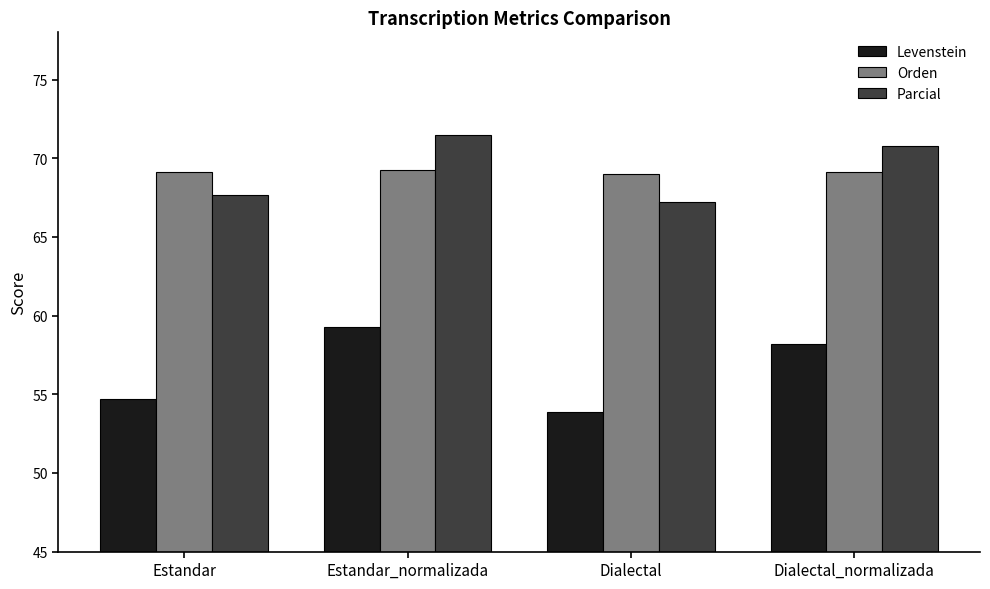

What is the label of the 3rd bar from the left?

Dialectal